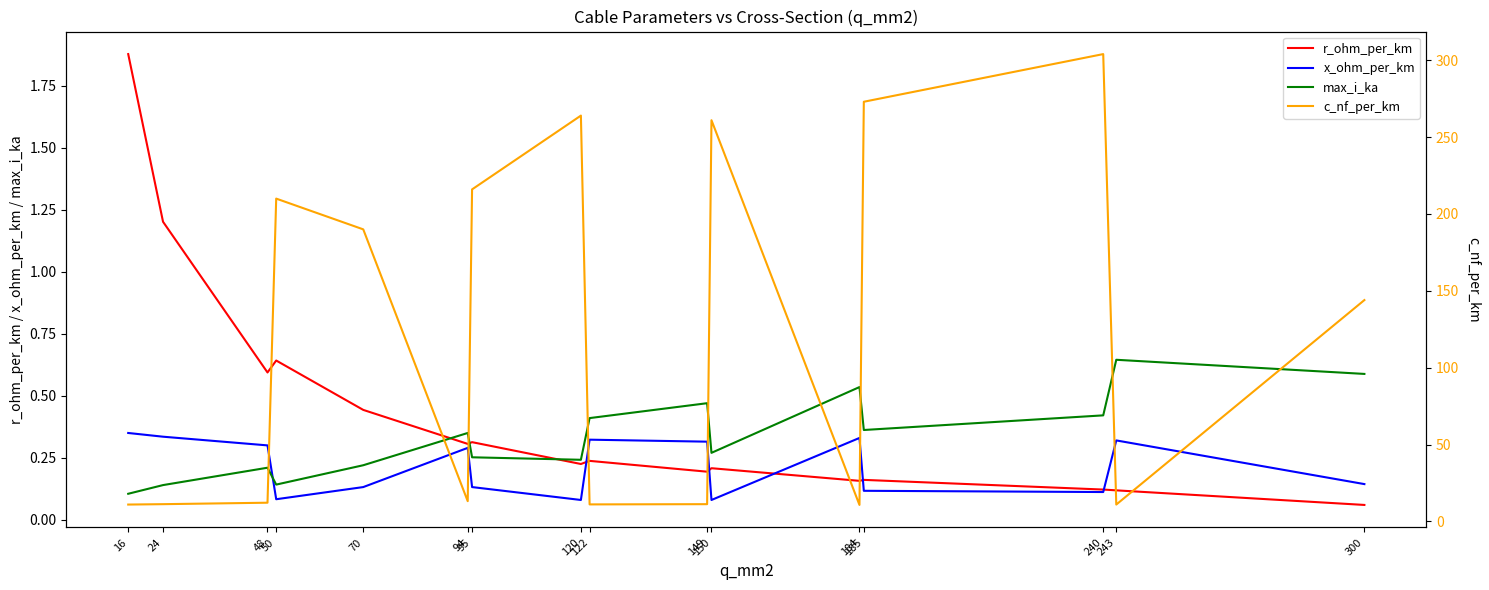

Where is max_i_ka nearest to the value 0?

16